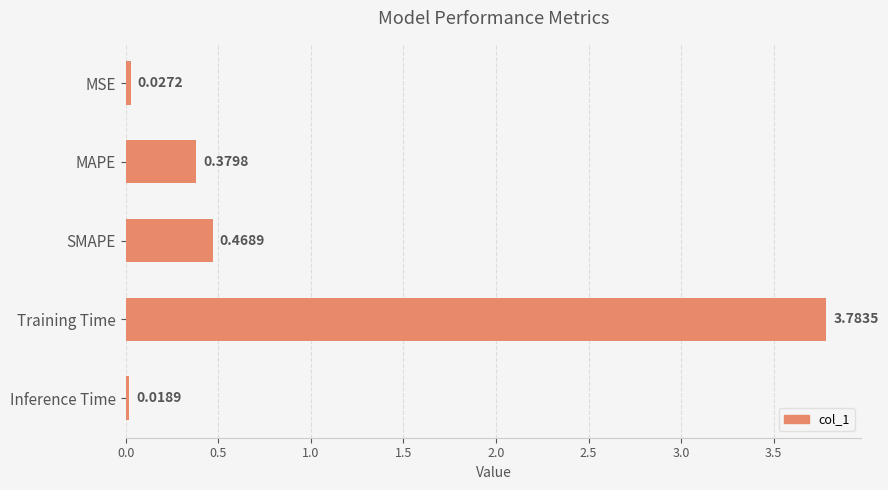

How many distinct data groups are displayed?

1